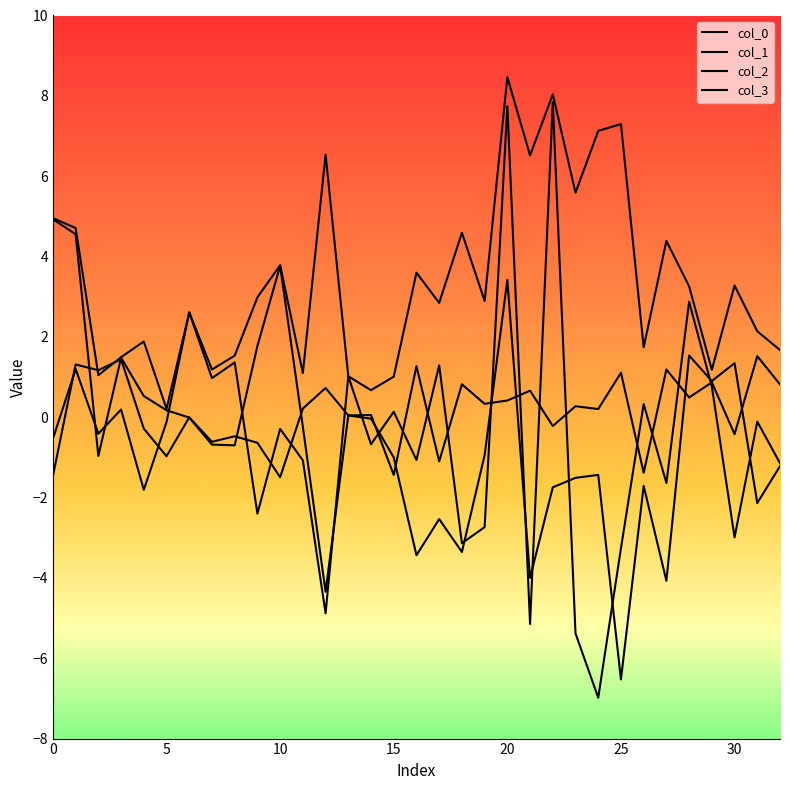

Where is col_2 nearest to the value 4?

10